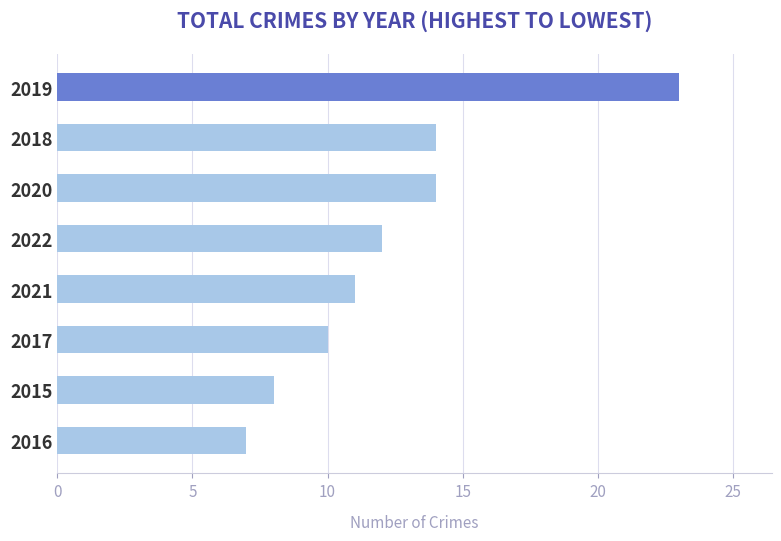

What is the difference between the maximum and minimum values?

16